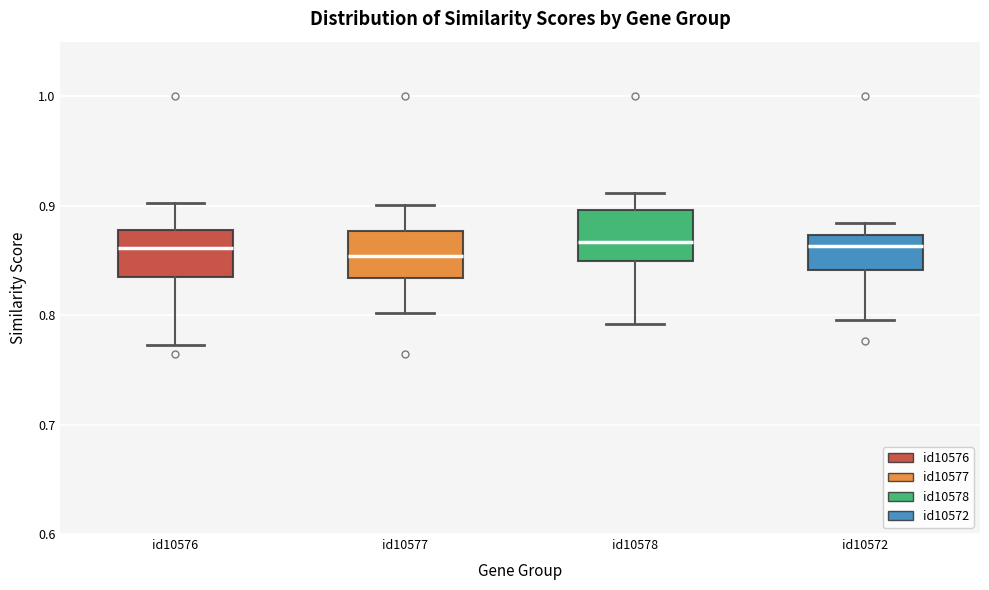

Reading left to right, read every box against the y-axis: the position of its median line, the range the box covers, and the ends of its whiskers. The values are not printed on the chart, so give them approximately, as read against the axis.

id10576: median 0.86, box 0.84 to 0.88, whiskers 0.77 to 0.90
id10577: median 0.85, box 0.83 to 0.88, whiskers 0.80 to 0.90
id10578: median 0.87, box 0.85 to 0.90, whiskers 0.79 to 0.91
id10572: median 0.86, box 0.84 to 0.87, whiskers 0.80 to 0.88